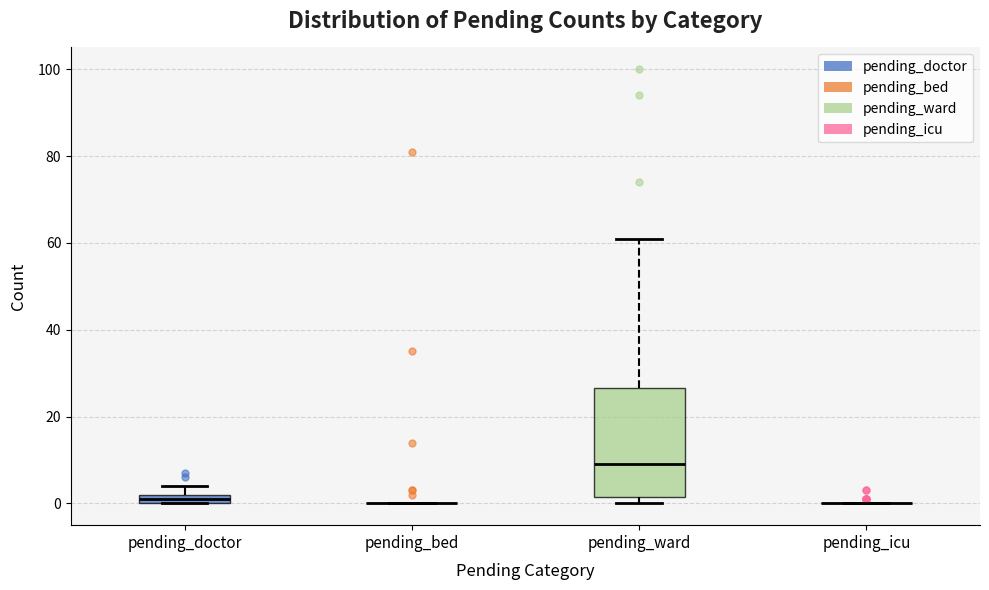

Where does the median line of the box for pending_ward sit on the y-axis? The values are not printed on the chart, so give them approximately, as read against the axis.

10